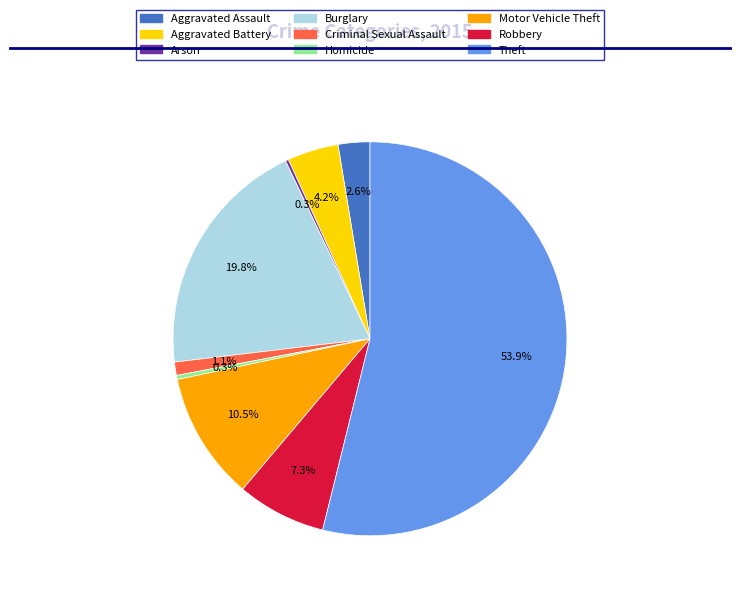

What percentage do Theft and Burglary together represent?

73.7%